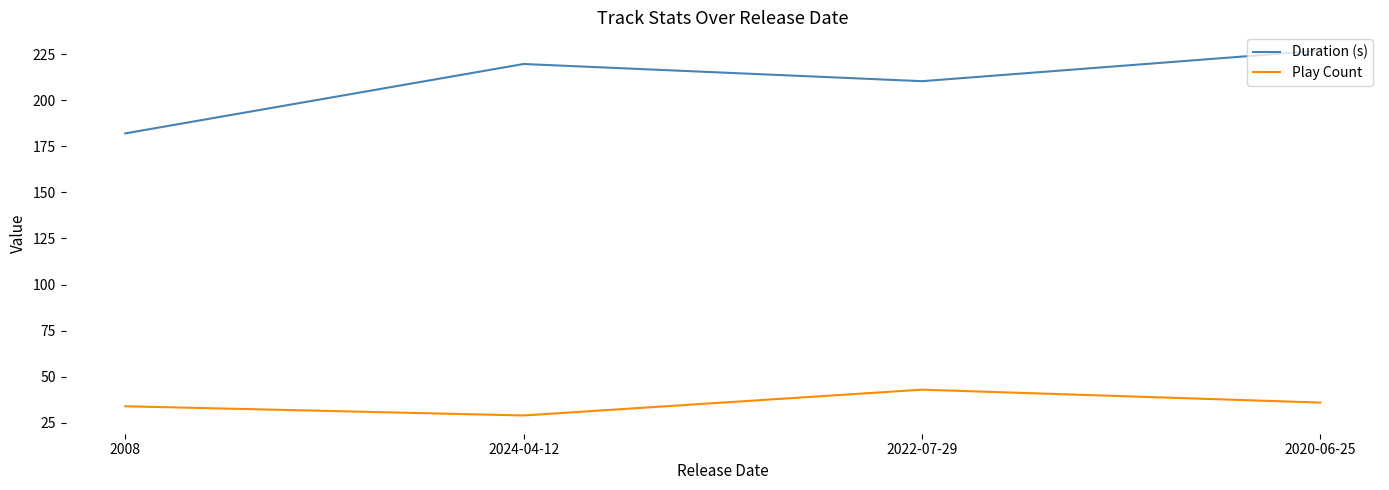

What is the highest value of the Duration (s) series?

226.9